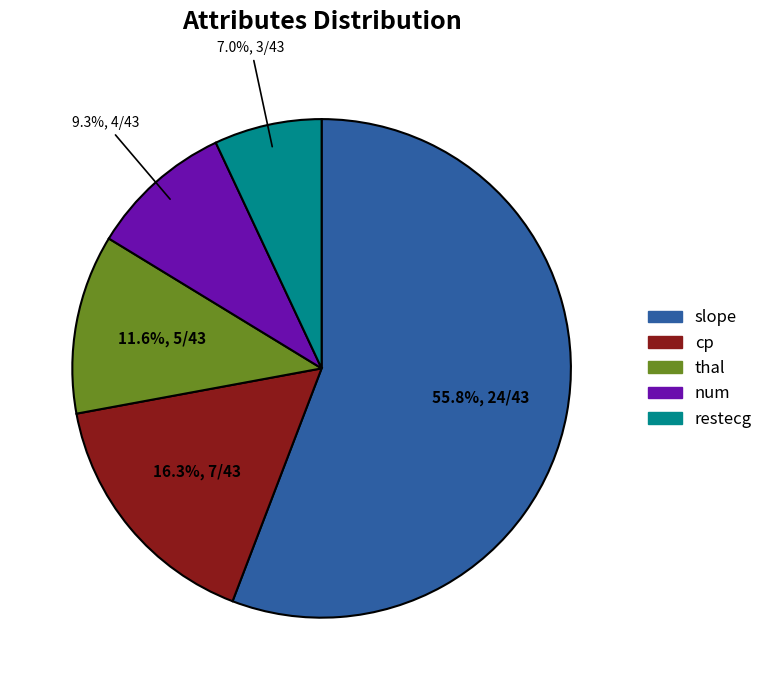

To the nearest percent, what portion does slope represent?

56%